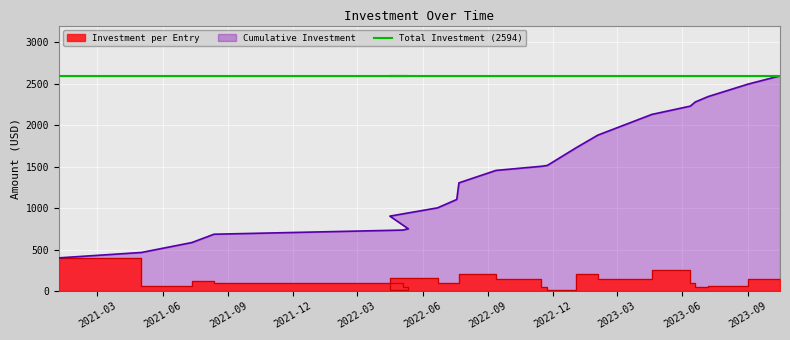

At which label does the data first exceed 100?

2021-01-06